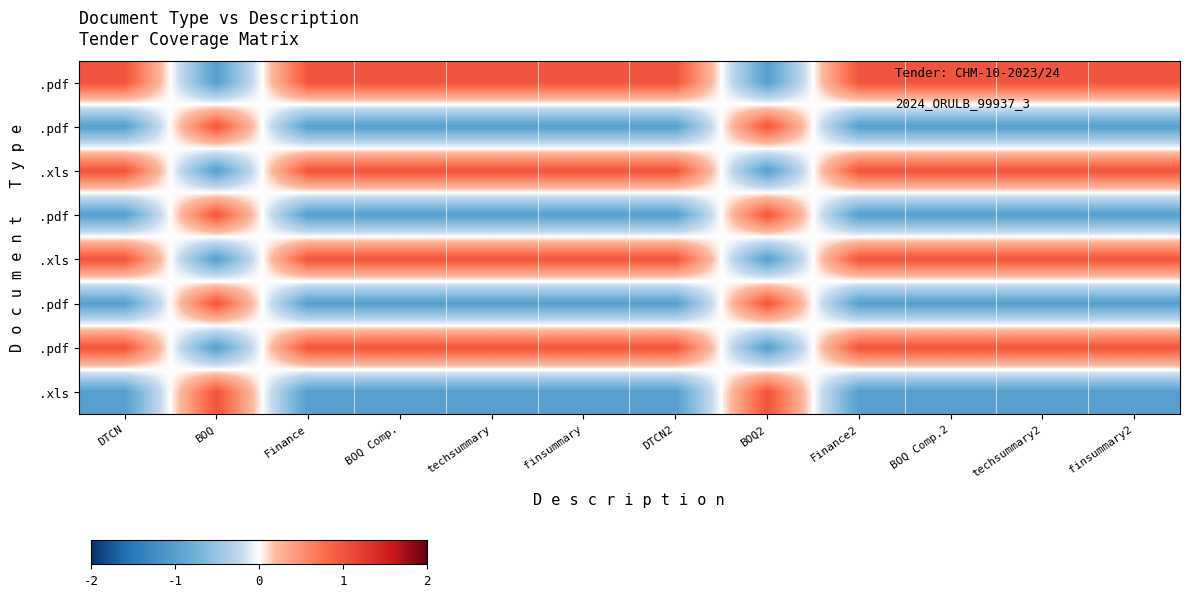

How many distinct data groups are displayed?

8